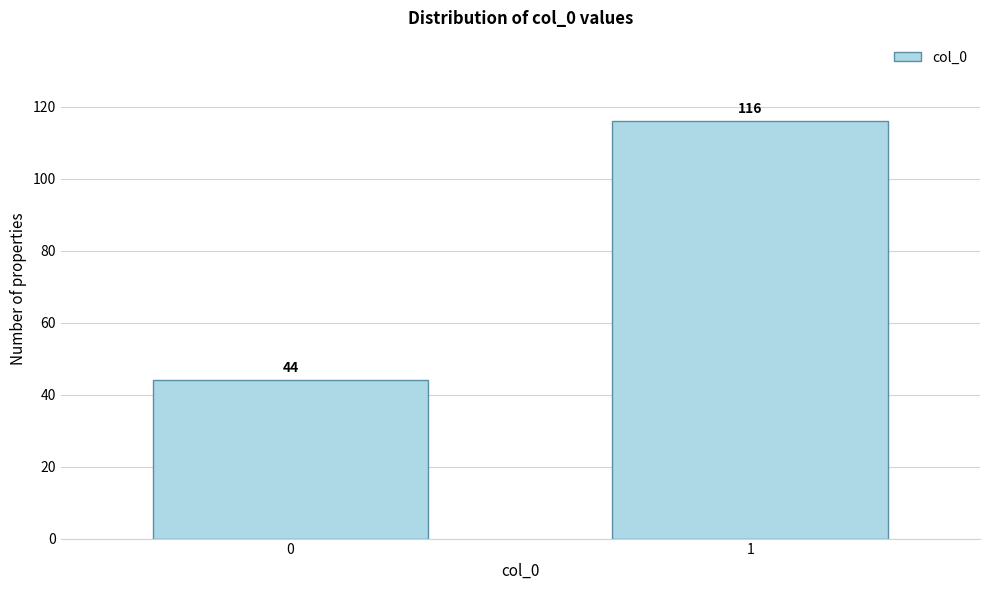

Reading left to right, list all the values displayed in this chart.

44	116